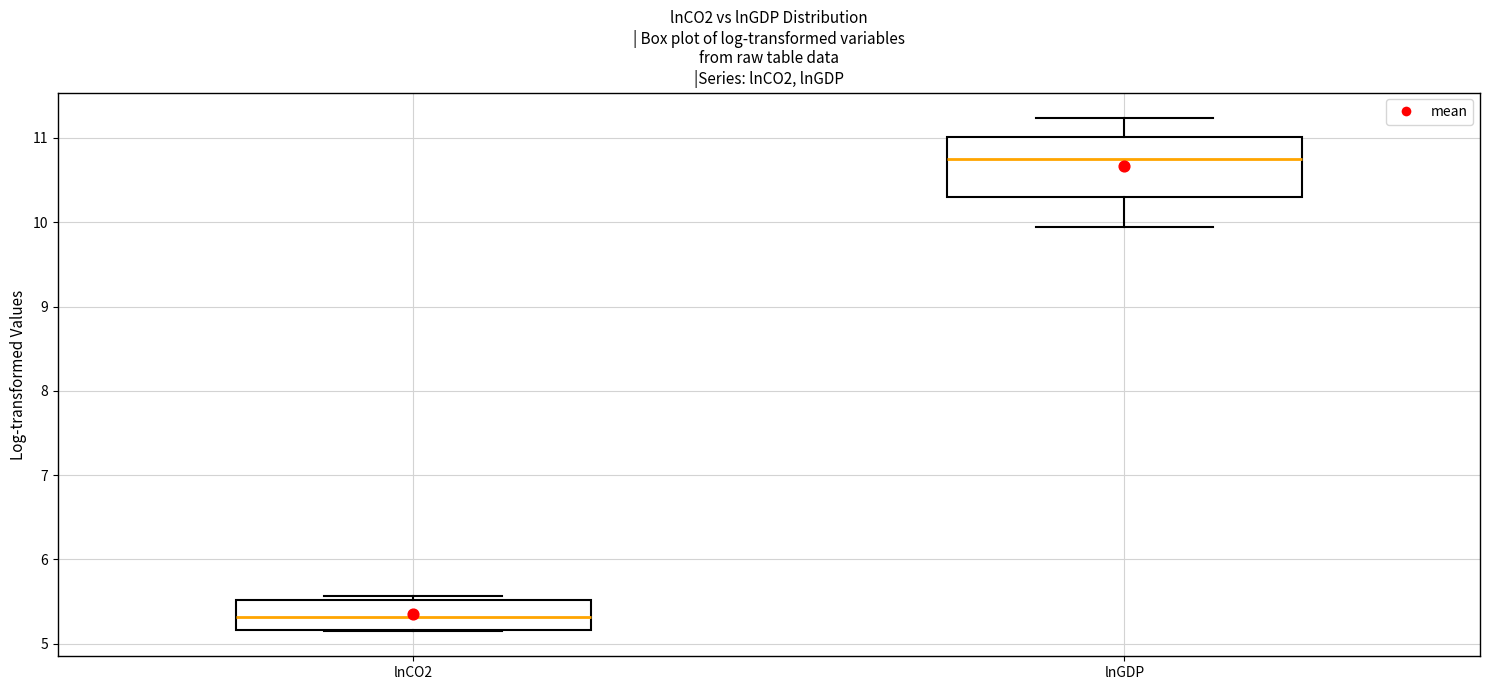

Where is the upper edge of the box for lnGDP on the y-axis? The values are not printed on the chart, so give them approximately, as read against the axis.

11.0